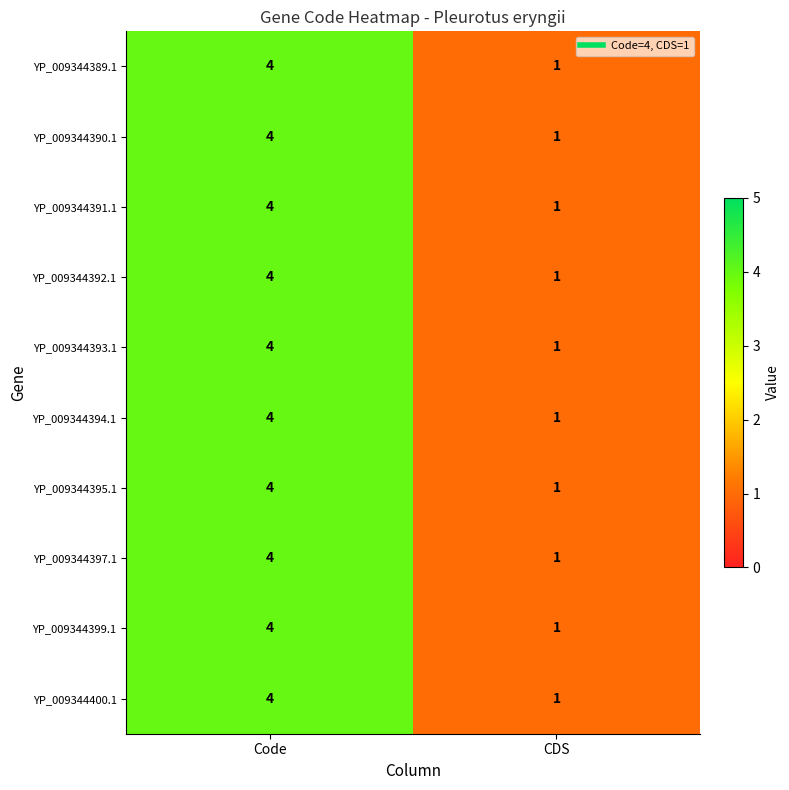

What is the total value across all series at CDS?

10